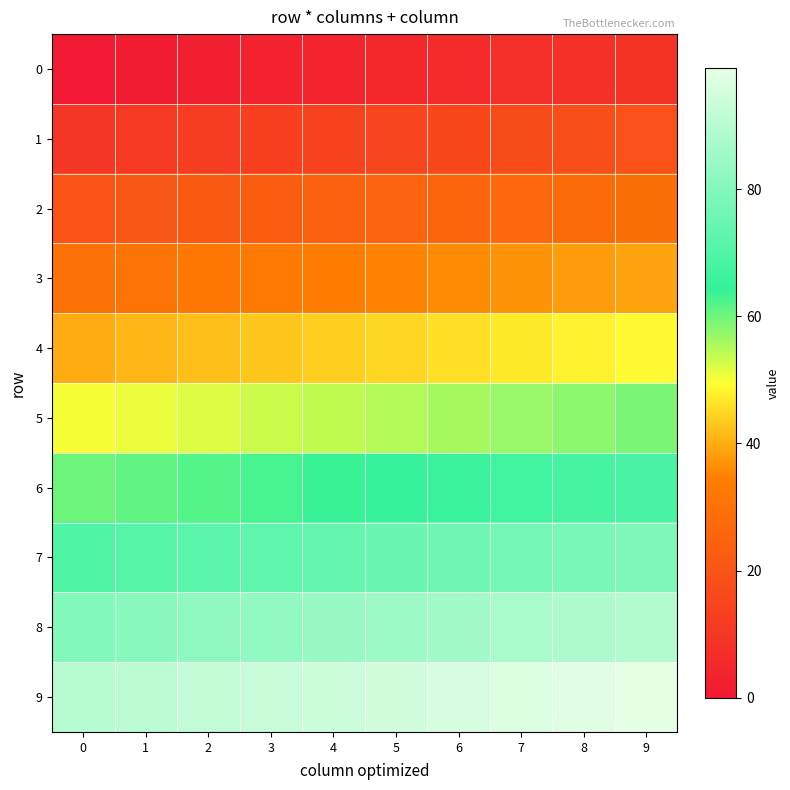

At how many categories does at least one series exceed 48?

10